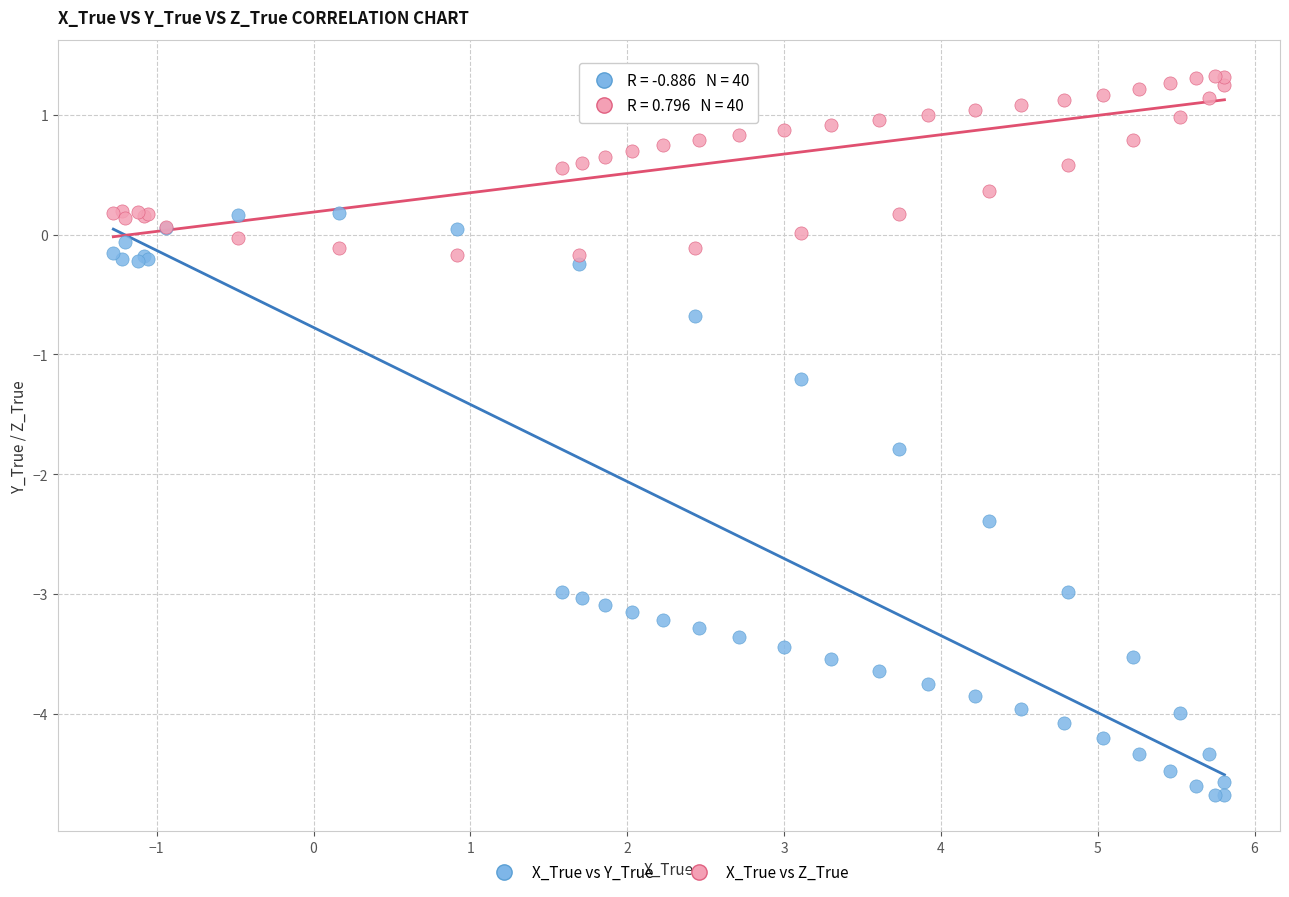

Which series reaches the minimum Y coordinate?

X_True vs Y_True